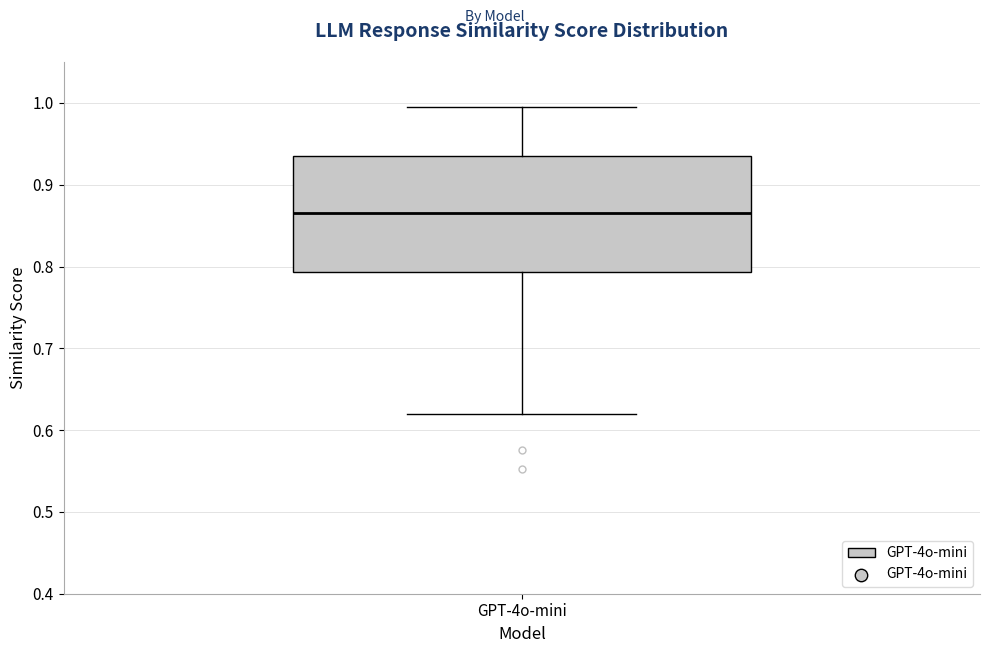

Read this box plot against the y-axis: the position of the median line, the range covered by the box, and the ends of both whiskers. The values are not printed on the chart, so give them approximately, as read against the axis.

median 0.87, box 0.79 to 0.93, whiskers 0.62 to 0.99